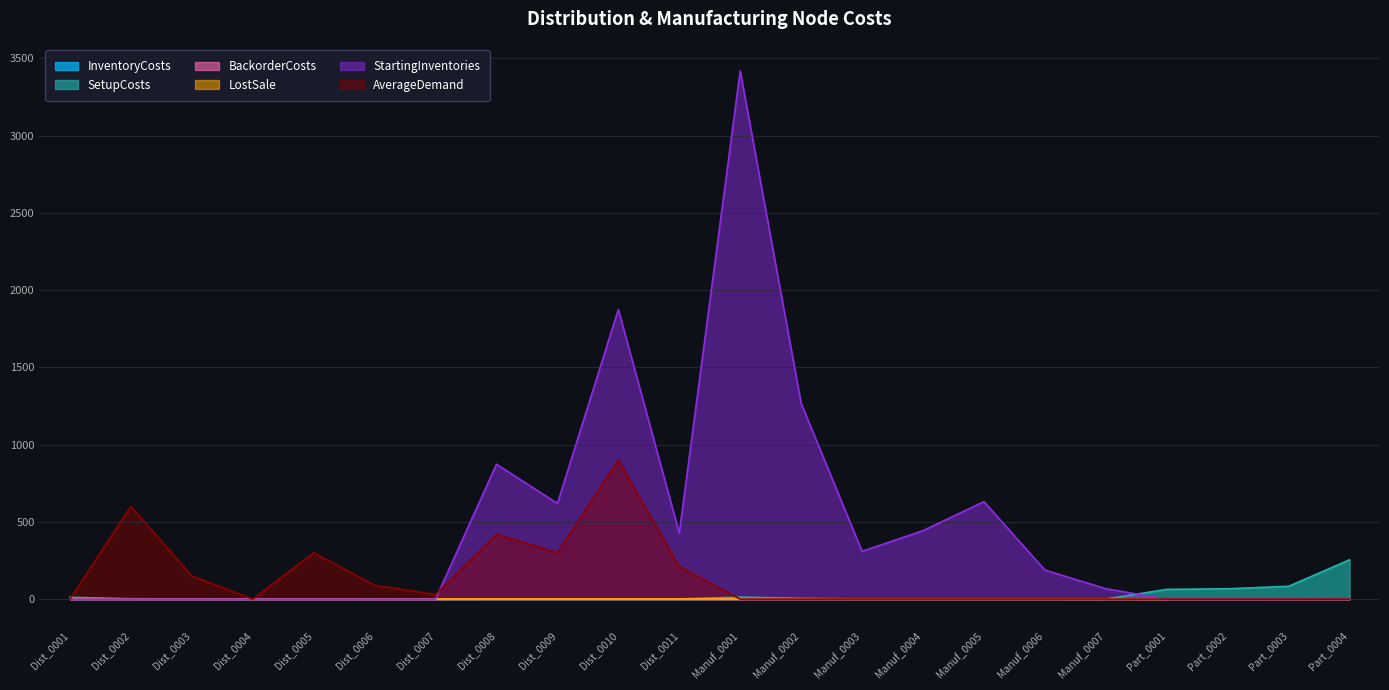

Which category has the highest value in the InventoryCosts series?

Dist_0008